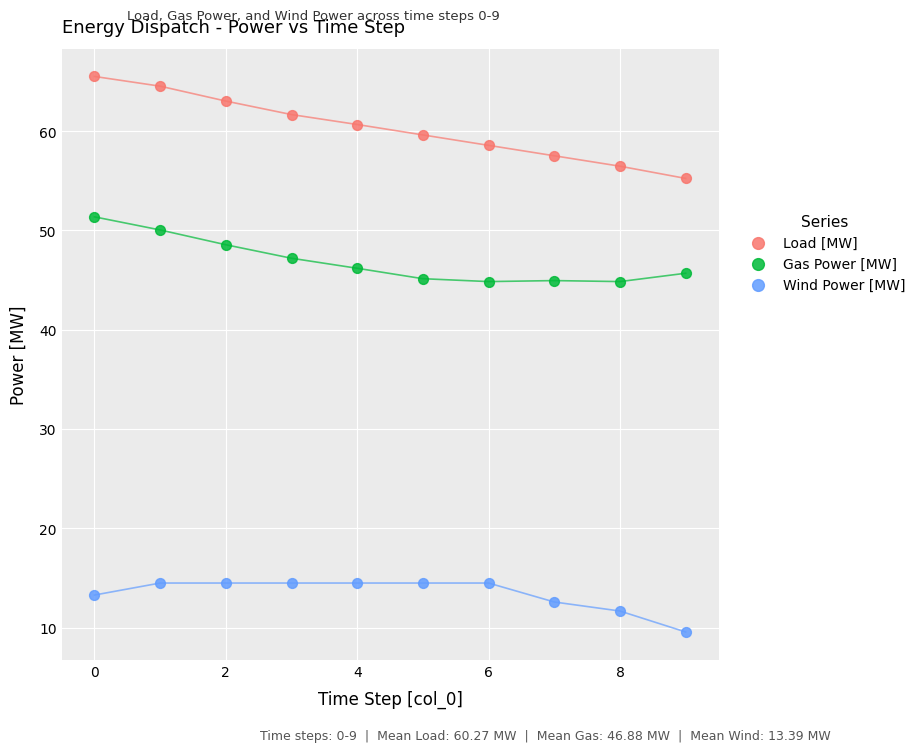

Which series contains the highest Y value?

Load [MW]